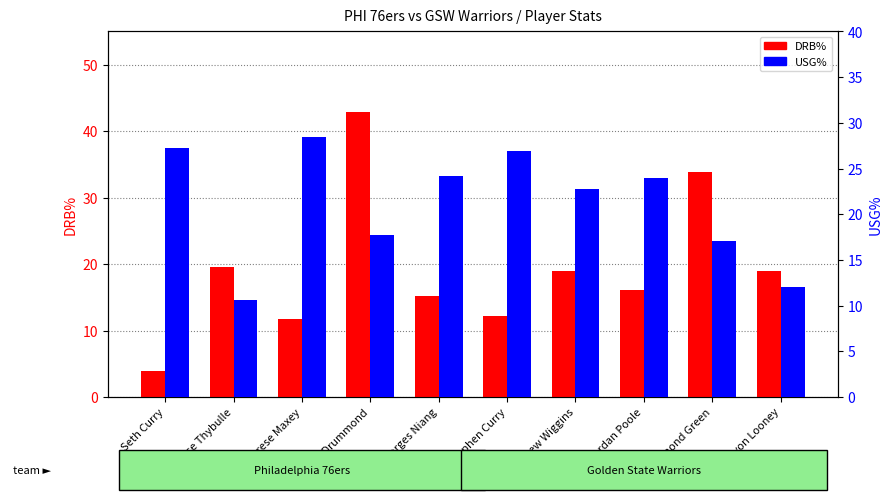

What is the difference between the second highest and minimum values in the USG% series?

16.6